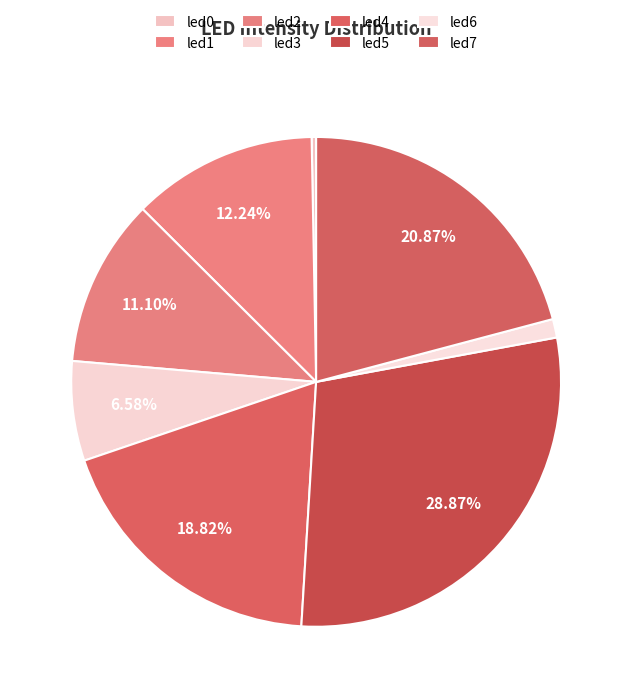

To the nearest percent, what percentage of the pie is led1?

12%